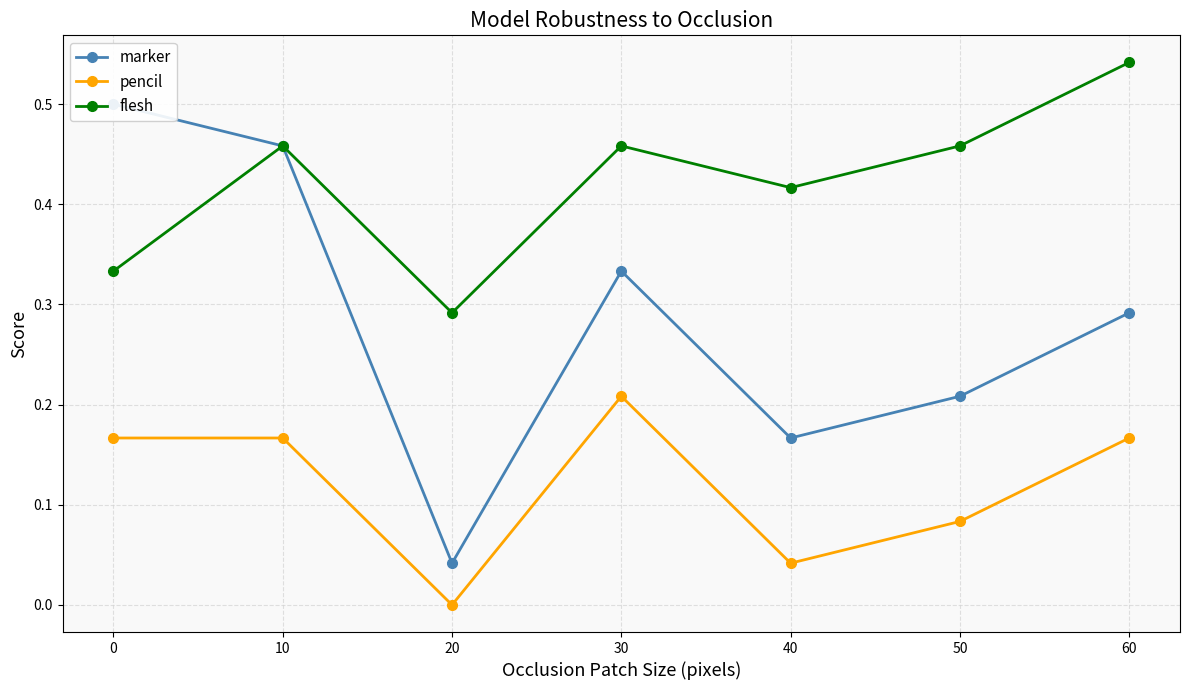

What is the sum of the marker values at 30 and 50?

0.5